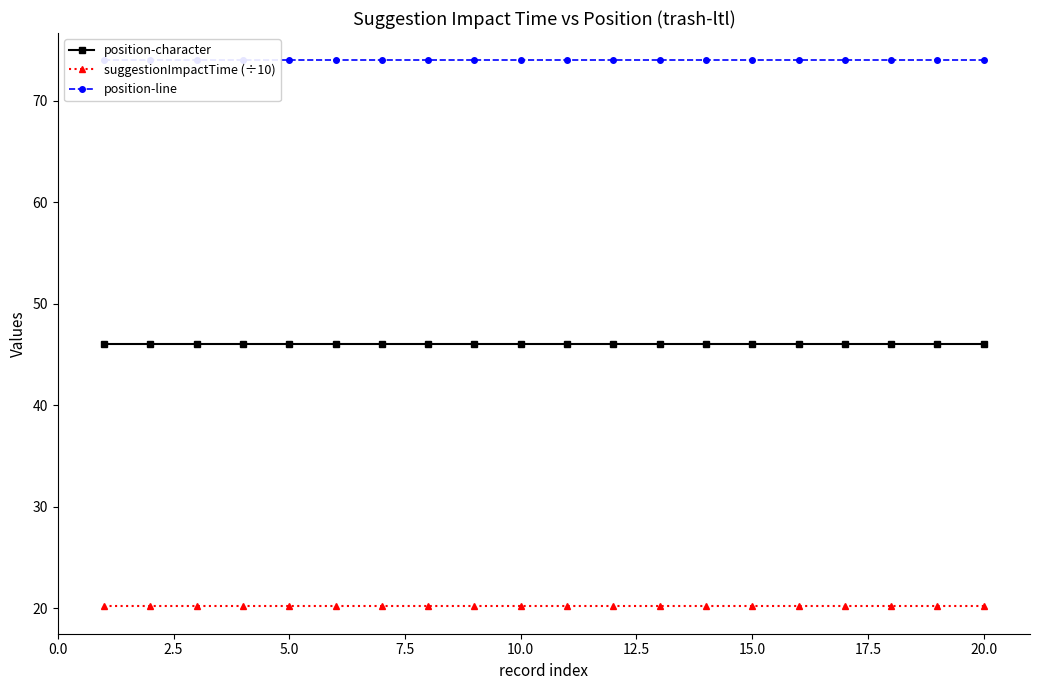

True or false: position-line and suggestionImpactTime (÷10) intersect in this chart.

False